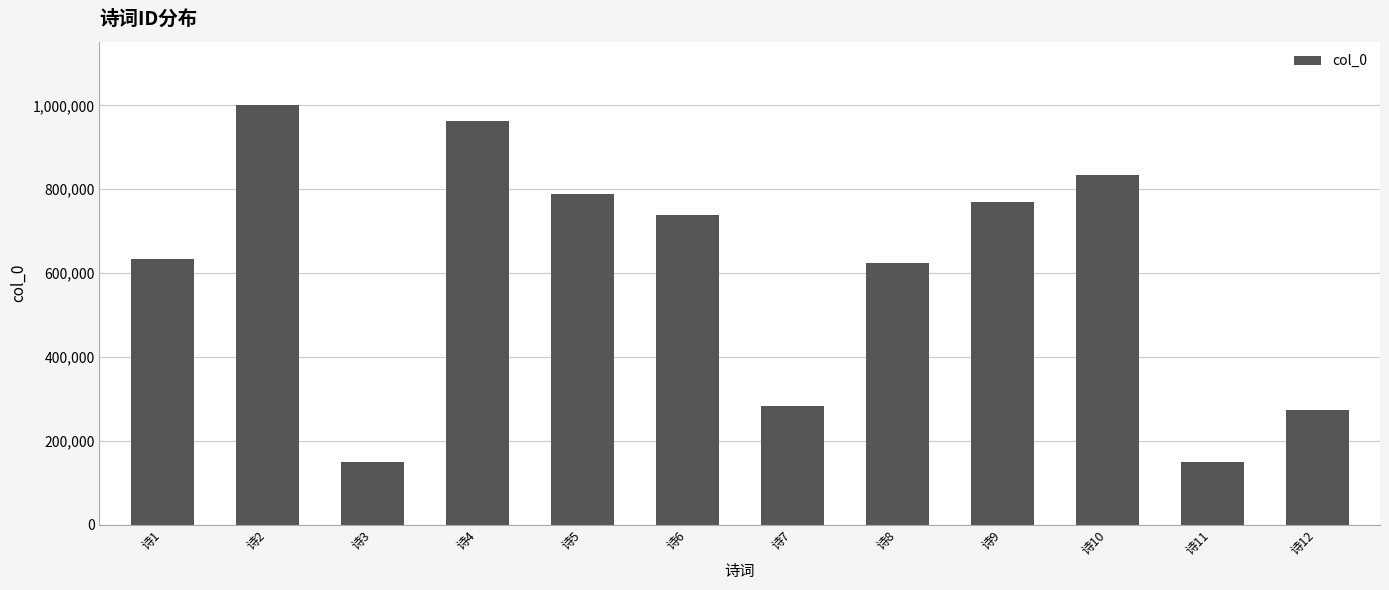

Is it true that the value at 诗12 is 272667?

True